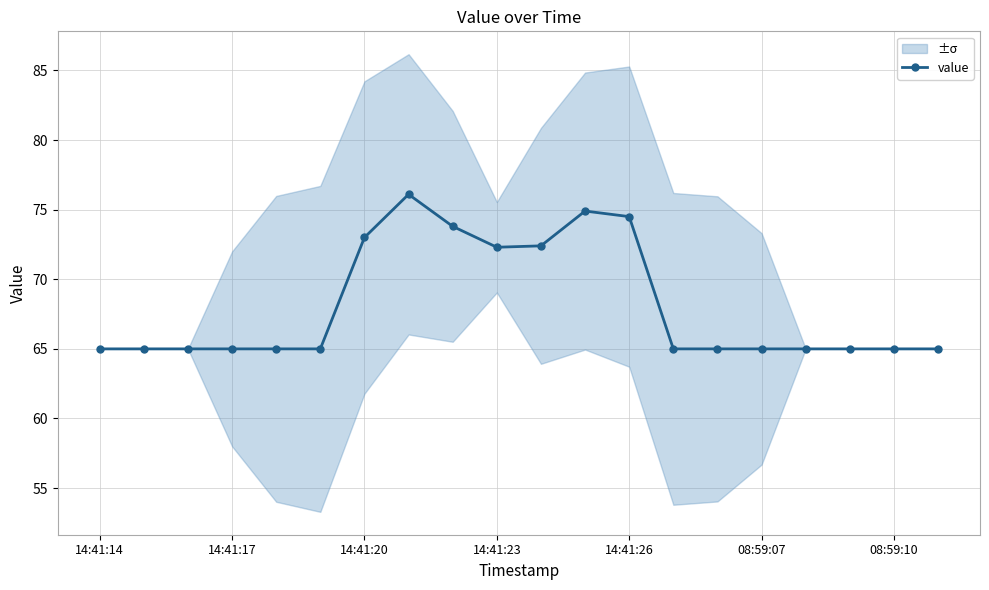

What is the smallest value displayed?

65.0